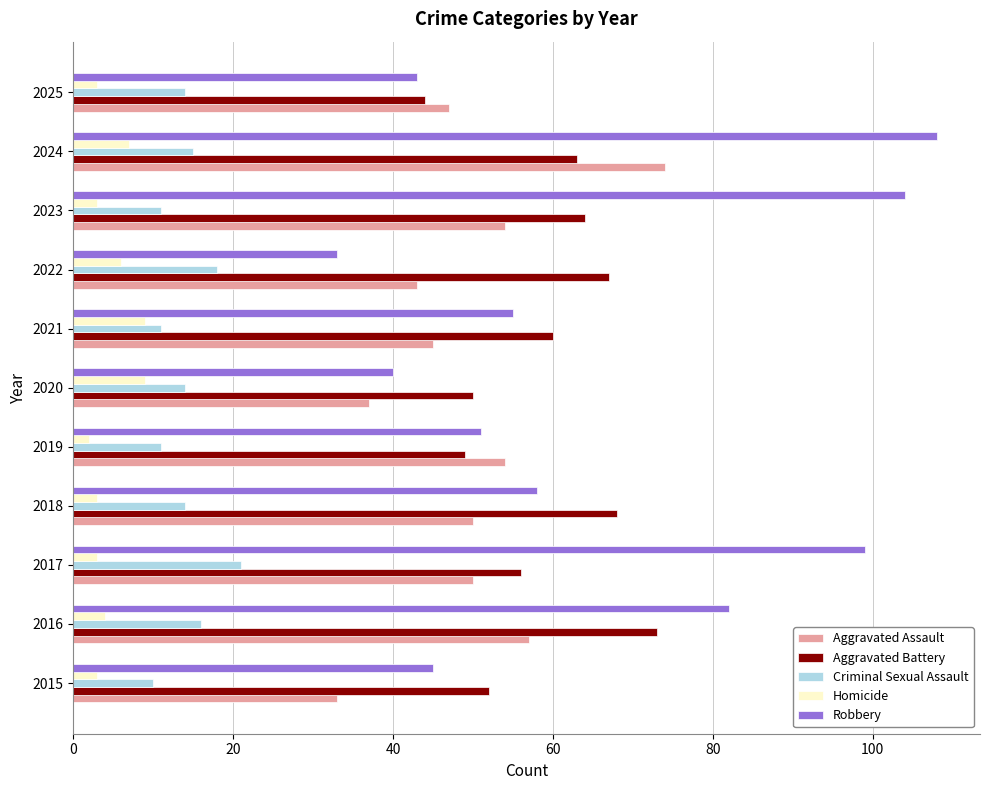

What is the lowest value of the Criminal Sexual Assault series?

10